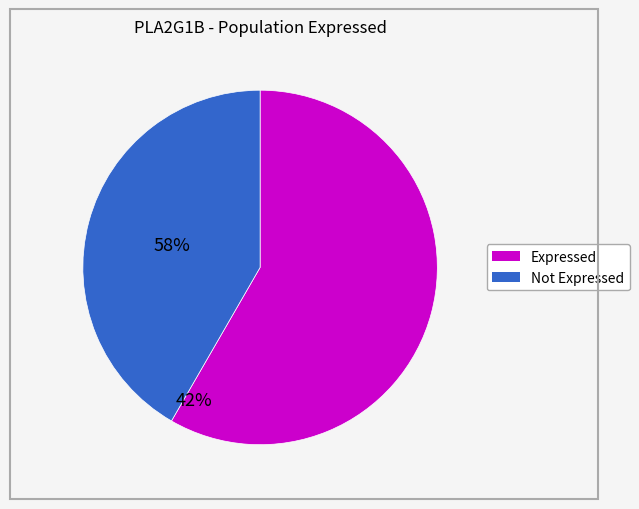

Is there any slice that represents more than half of the pie?

Yes